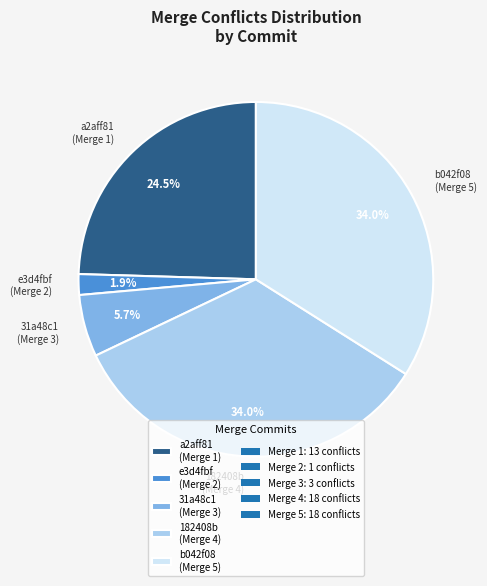

Is there a majority slice in this chart?

No